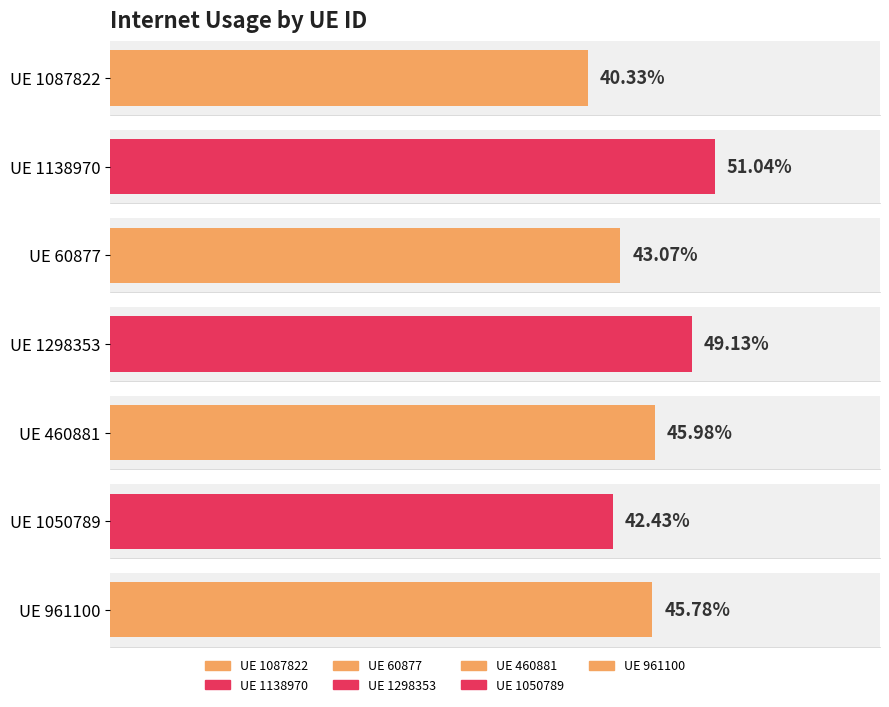

Which category has the highest value across all series?

1138970